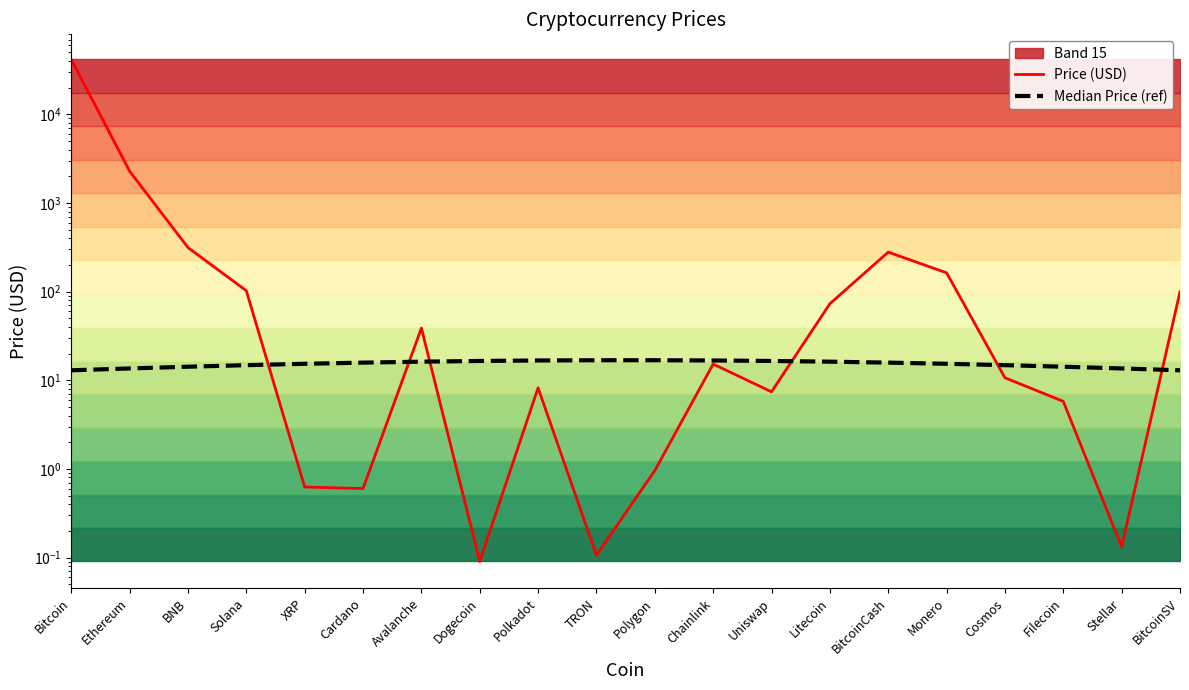

After their last crossing, which series has the higher values: Price (USD) or Median Price (ref)?

Price (USD)